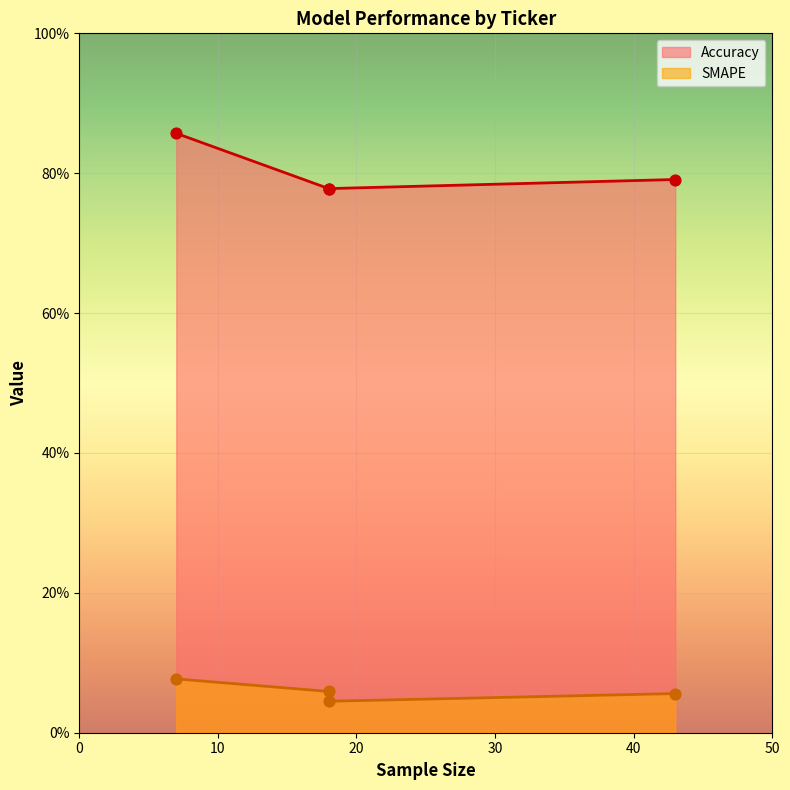

What are all the series names shown in the legend?

Accuracy, SMAPE